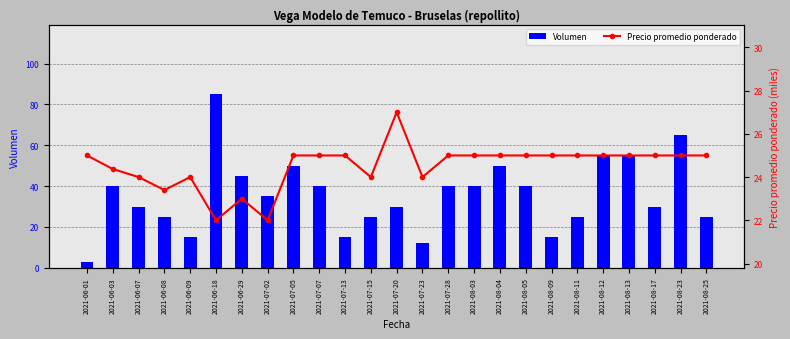

Which category has the highest value in the Volumen series?

2021-06-18